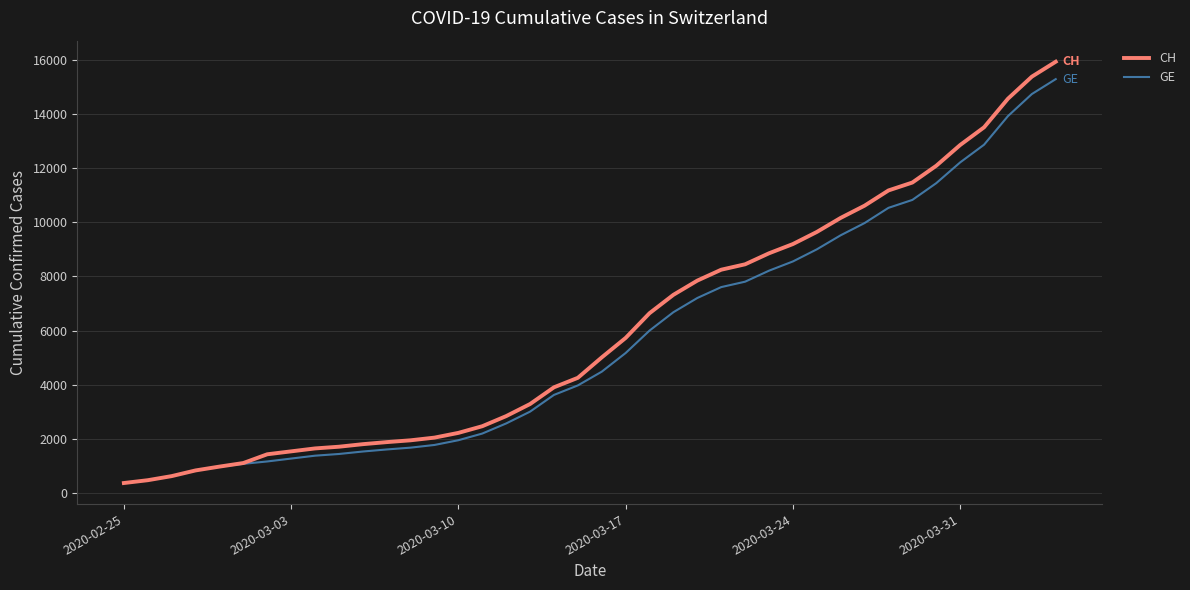

Which series has the largest range (max minus min)?

CH